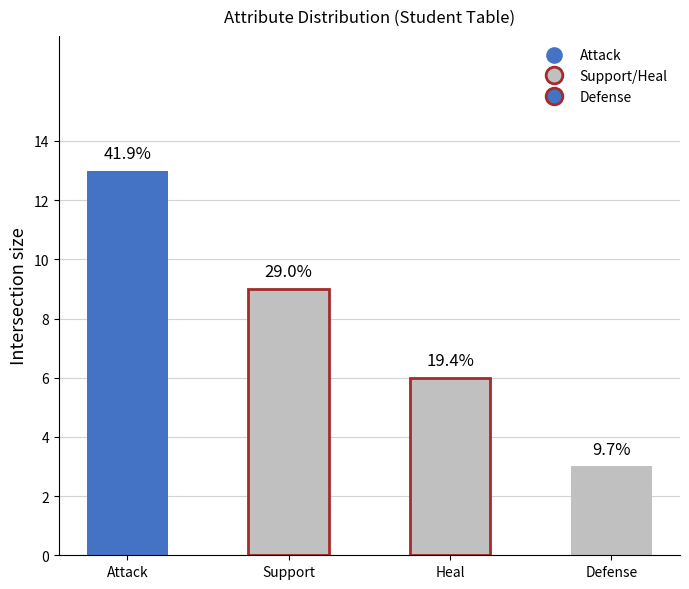

Does the chart contain any negative values?

No